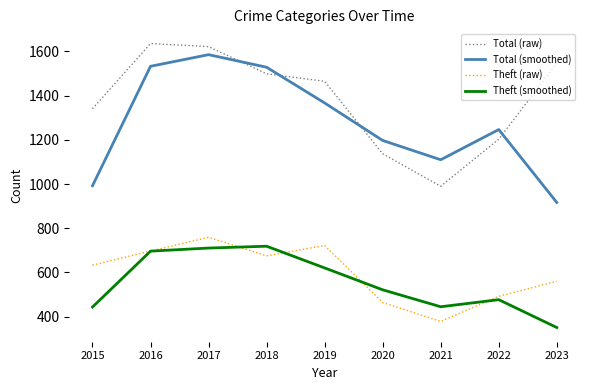

What is the sum of the Total (raw) values at 2021 and 2020?

2127.0